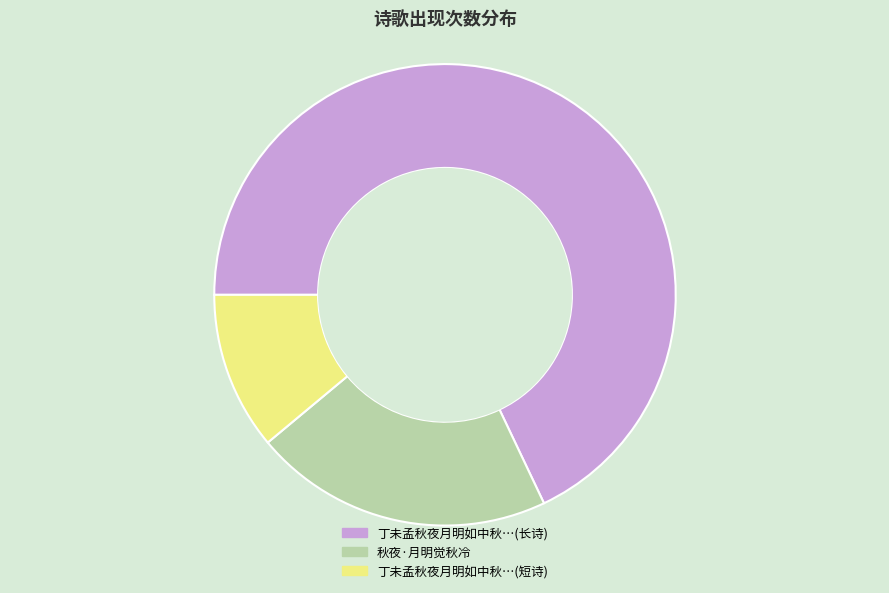

Combined, do 丁未孟秋夜月明如中秋…(长诗) and 丁未孟秋夜月明如中秋…(短诗) account for over 50%?

Yes